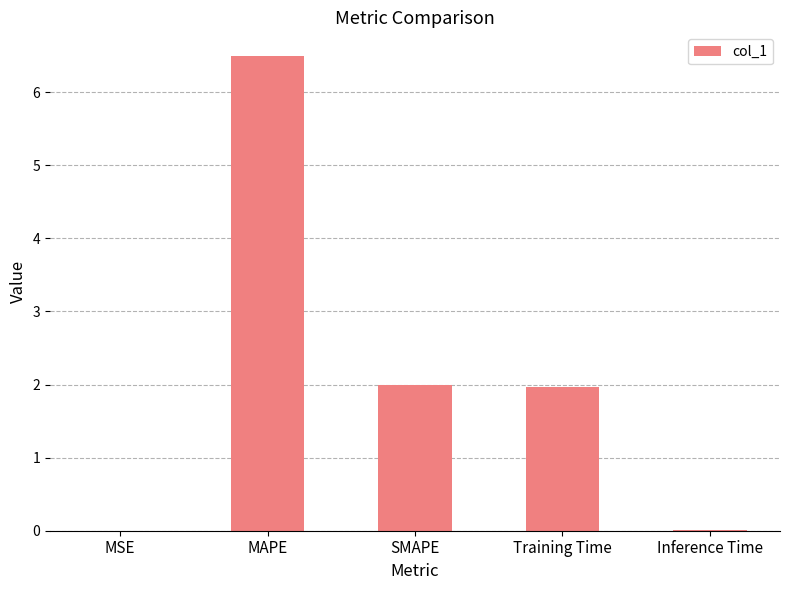

What is the sum of the values at Training Time and SMAPE?

4.0